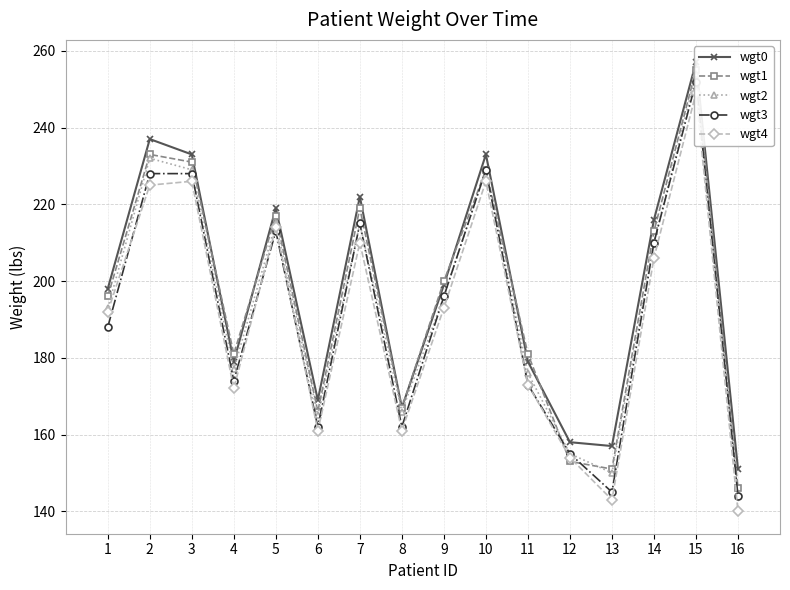

How many intersections are there between wgt1 and wgt3?

2